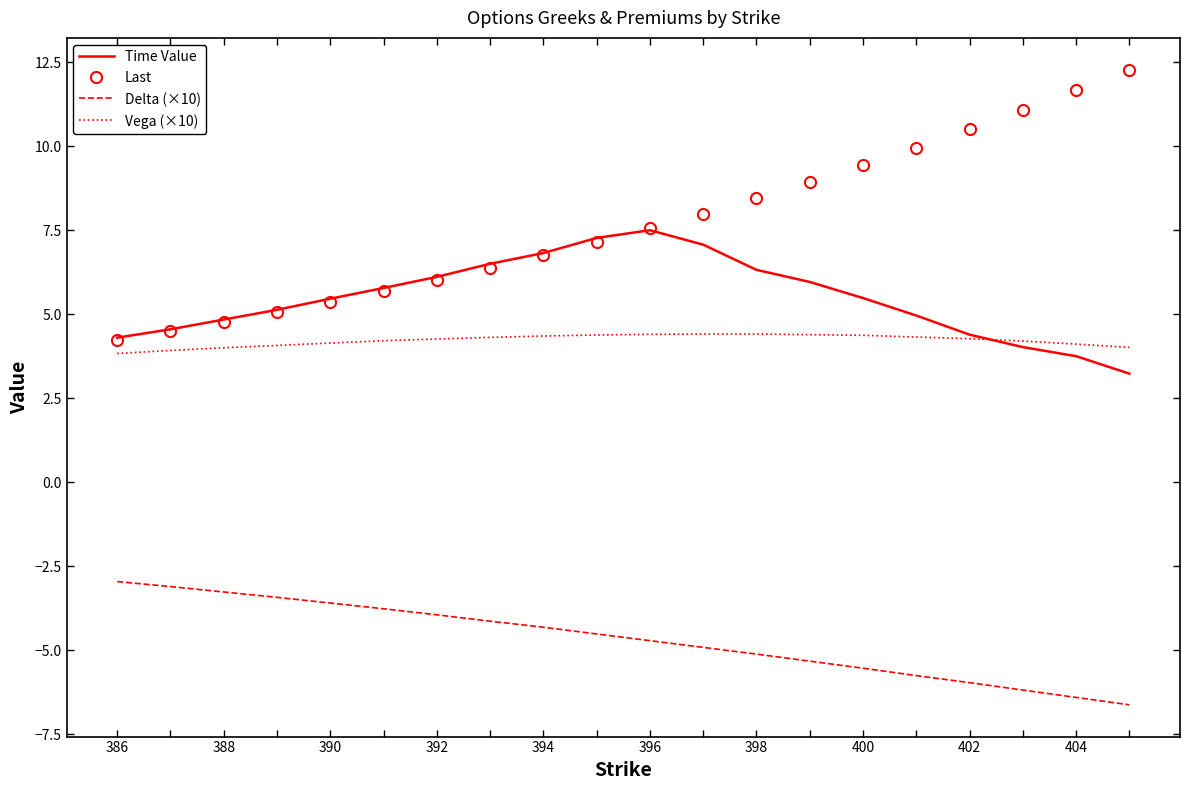

What is the minimum value for Time Value?

3.2